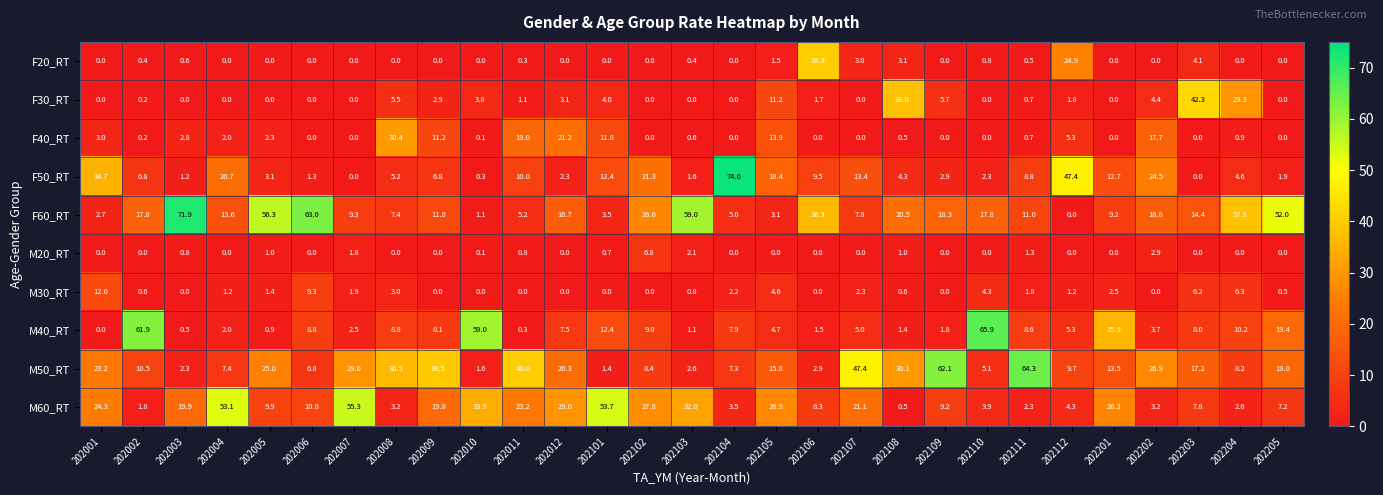

Which series has the largest total across all categories?

F60_RT